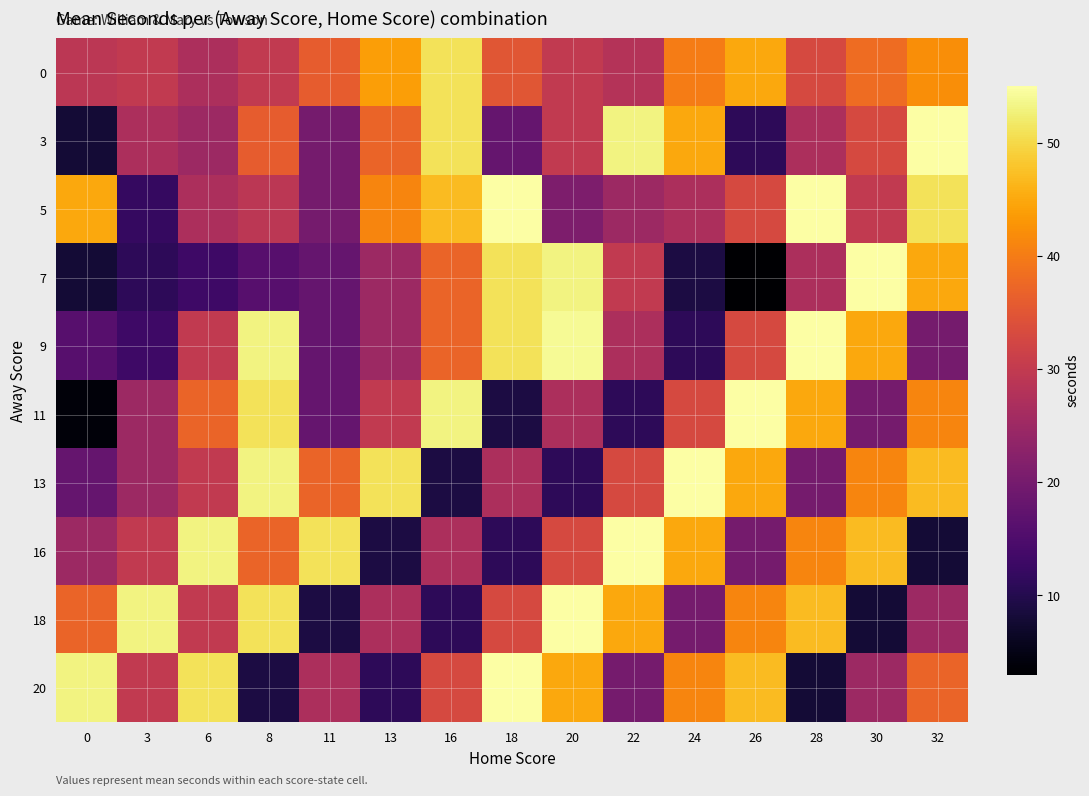

At how many categories does at least one series exceed 43?

15